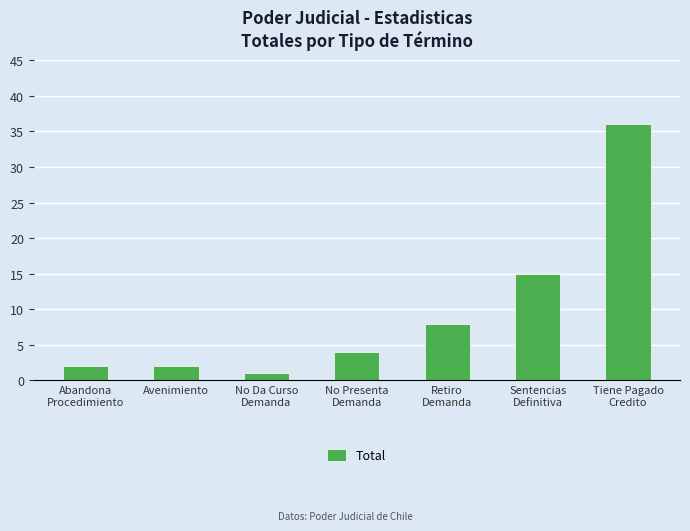

The chart shows a value of 2 at Abandona
Procedimiento. True or false?

True